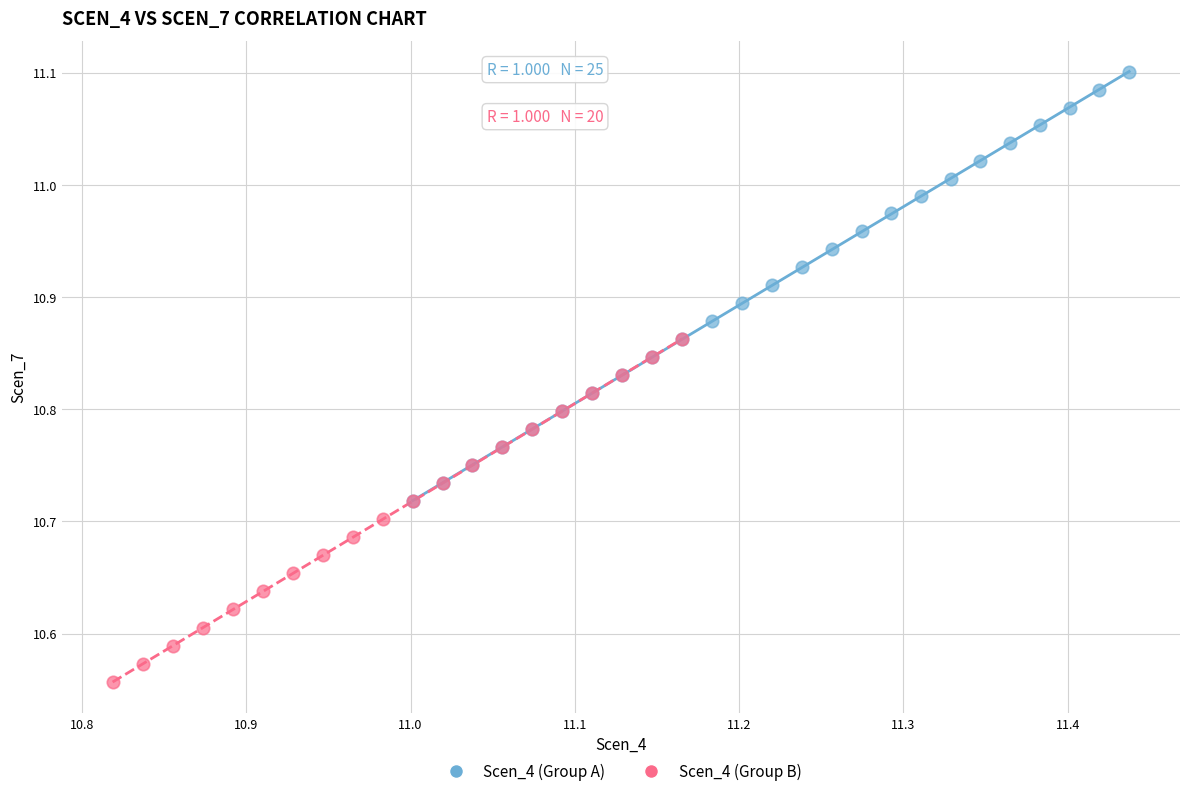

What are all the series names shown in the legend?

Scen_4 (Group A), Scen_4 (Group B)